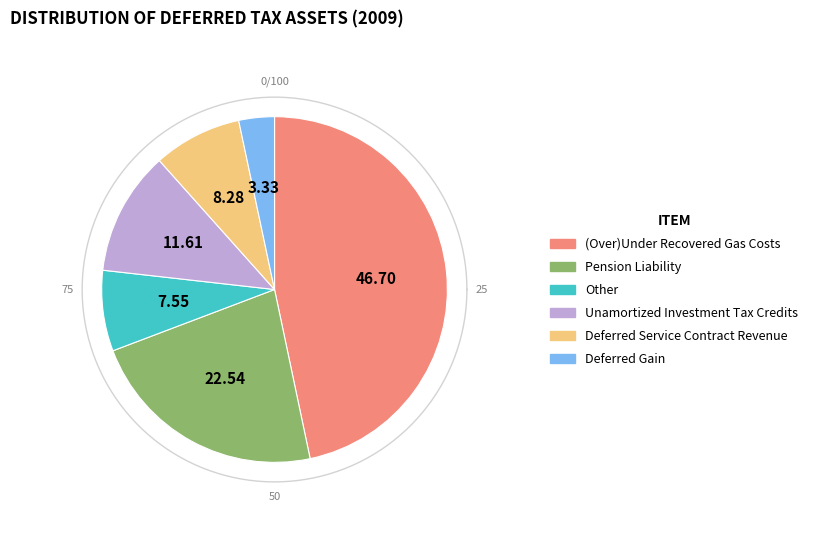

Does Deferred Gain account for over 50% of the chart?

No